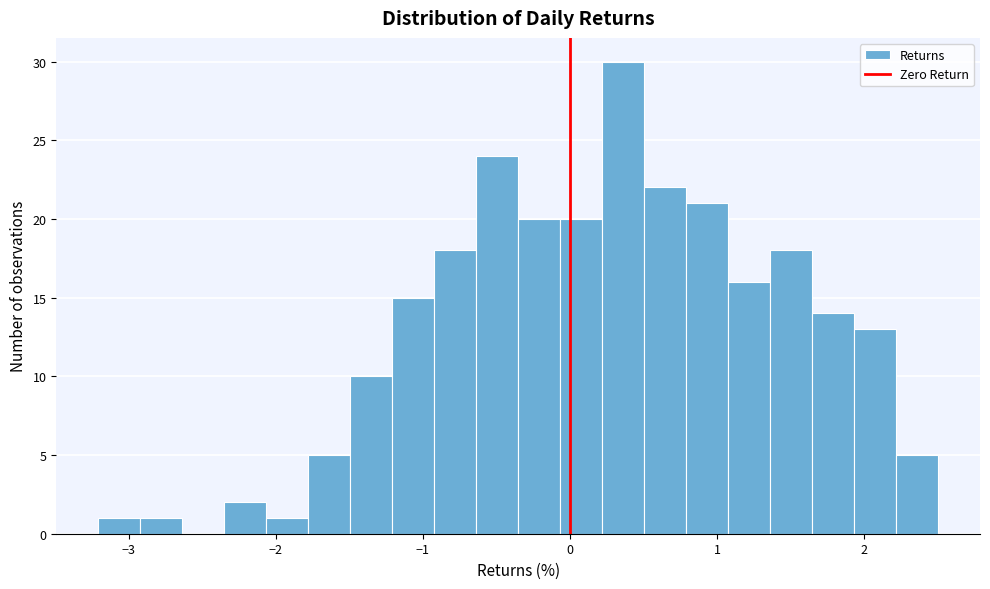

Read against the x-axis, roughly where is the centre of the tallest bar?

0.4